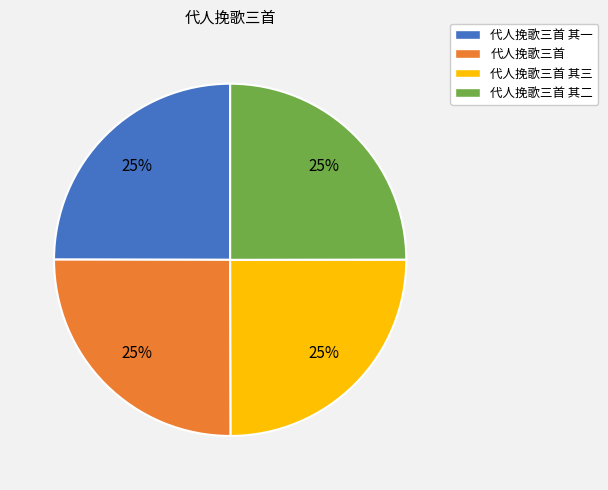

To the nearest percent, what is the combined percentage of 代人挽歌三首 and 代人挽歌三首 其二?

50%